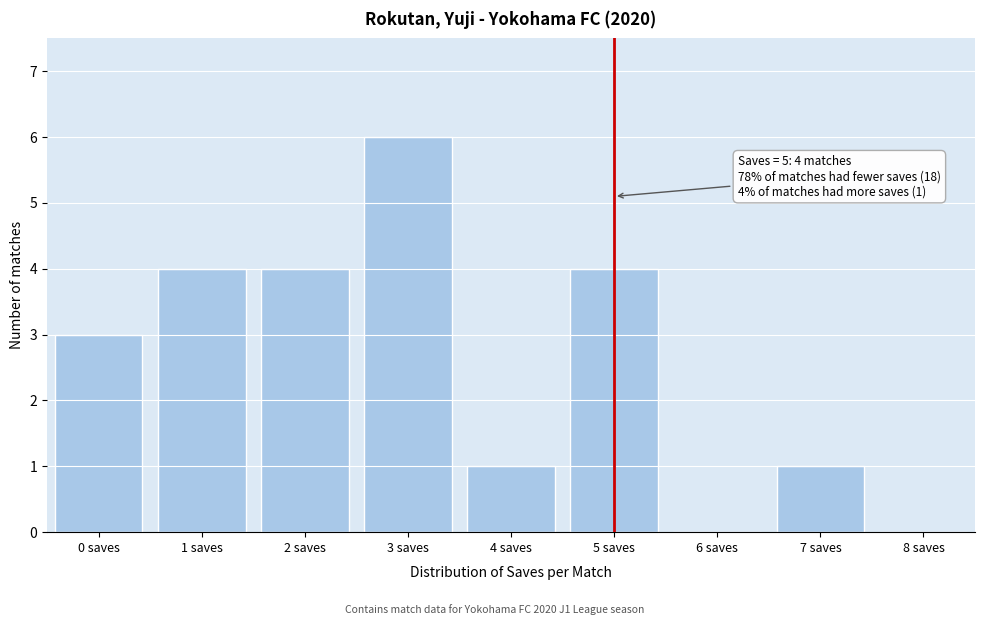

Reading left to right, list all the values displayed in this chart.

0 saves=3	1 saves=4	2 saves=4	3 saves=6	4 saves=1	5 saves=4	6 saves=0	7 saves=1	8 saves=0